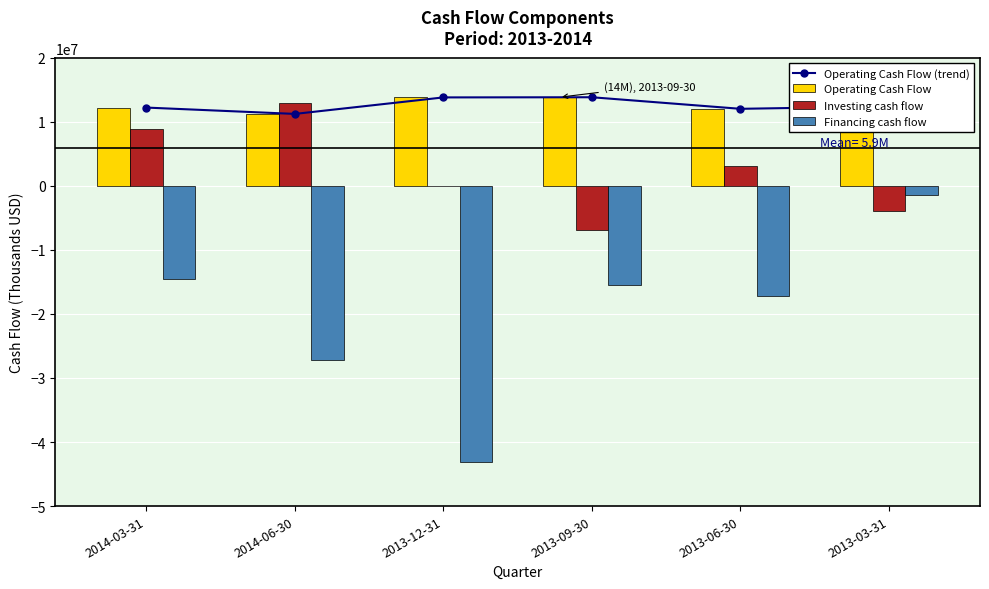

What is the label of the 2nd bar from the right?

2013-06-30